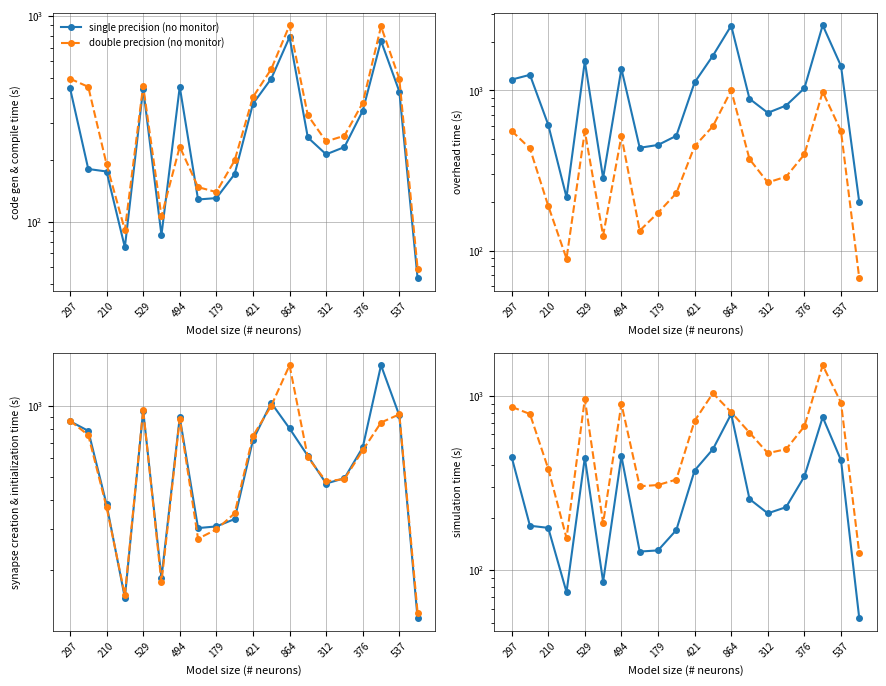

True or false: single precision (no monitor) and double precision (no monitor) intersect in this chart.

False